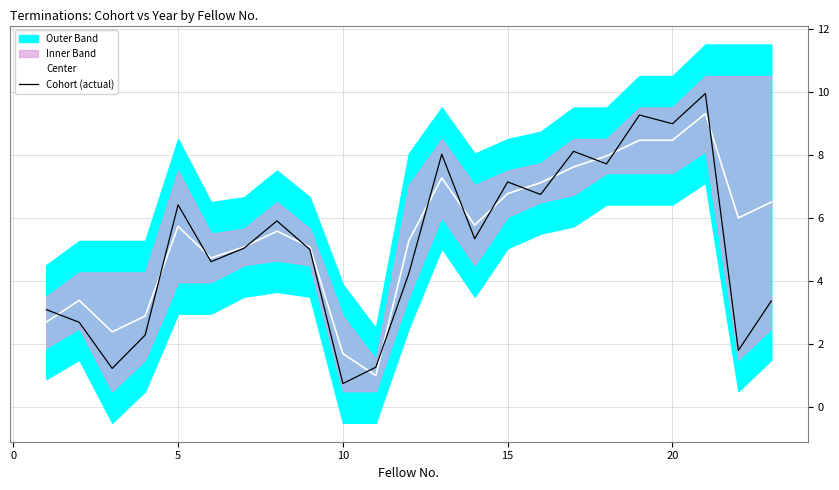

What is the highest value of the Cohort (actual) series?

9.9